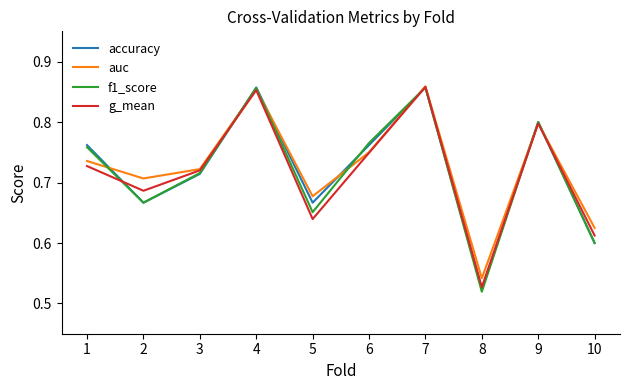

Is this an area chart (filled region under the line)?

No